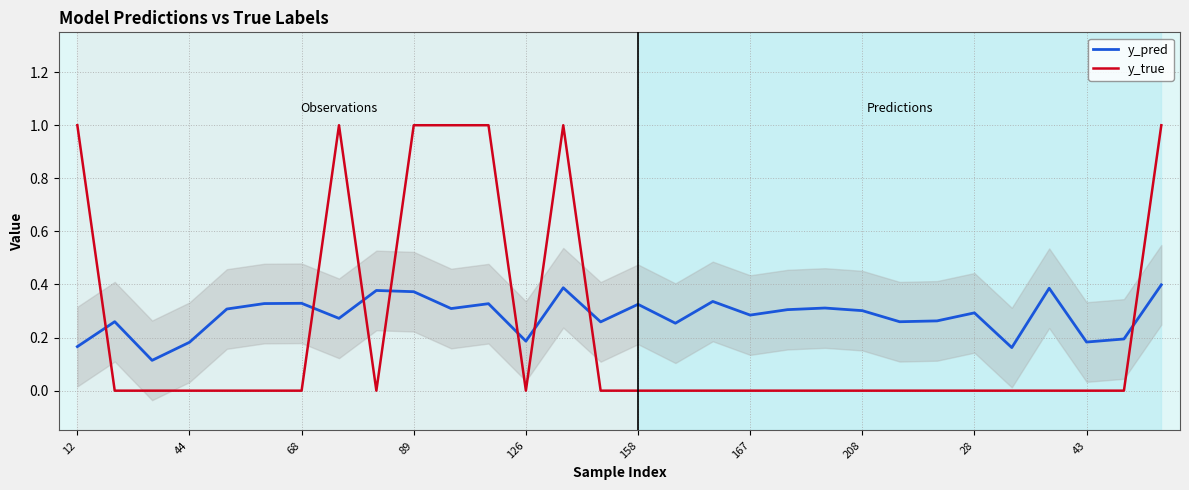

Is it true that y_pred equals 0.2 at 126?

True